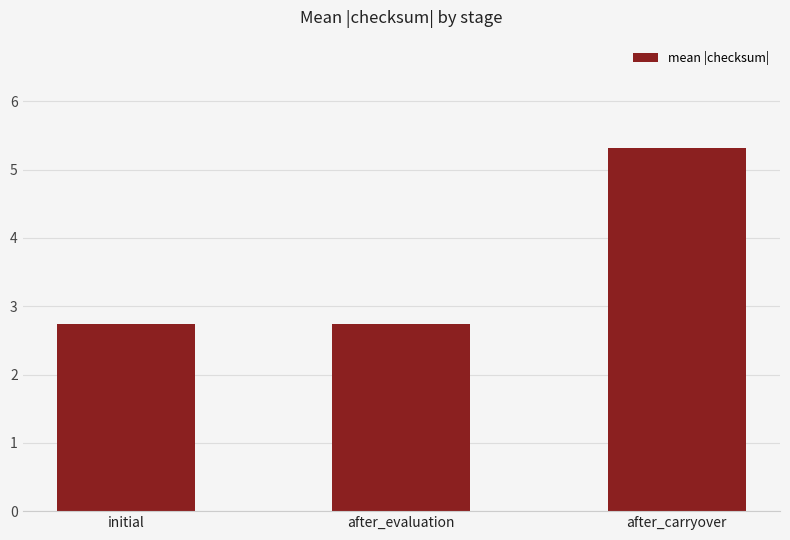

What is the label of the 1st bar from the left?

initial